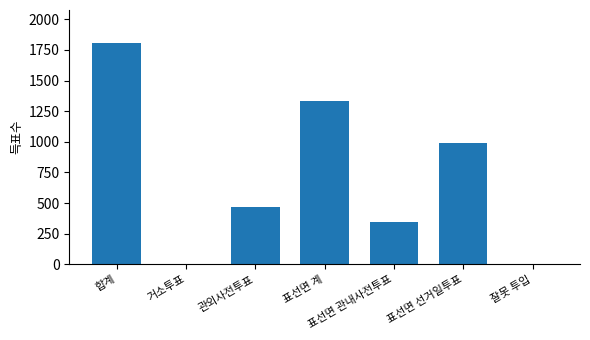

How many categories are shown in the chart?

7